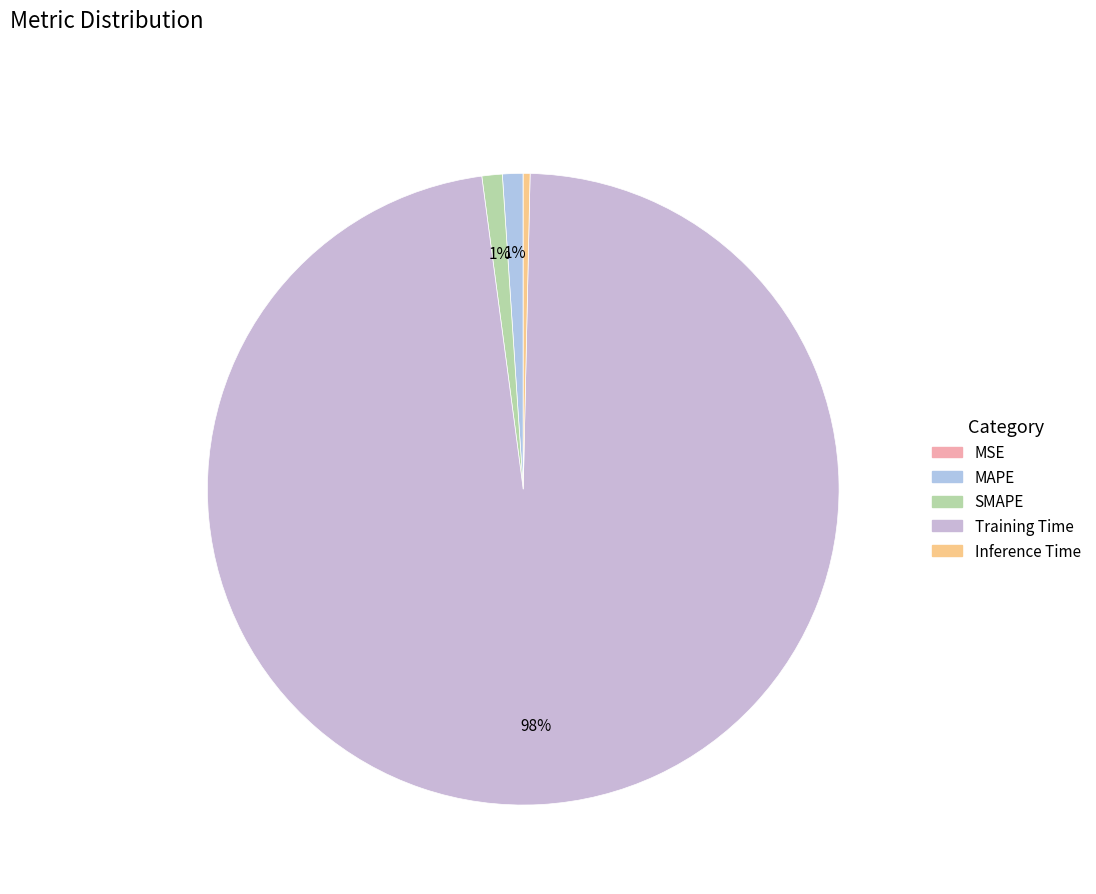

What portion of the pie excludes SMAPE?

99.0%